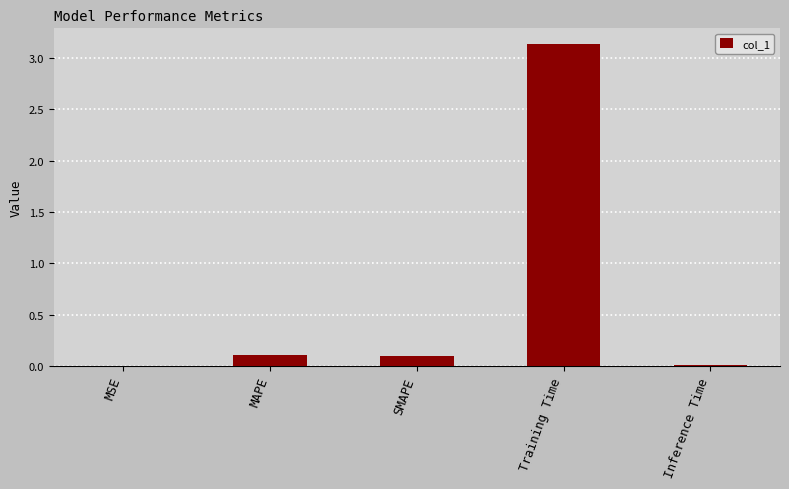

How many distinct data groups are displayed?

1